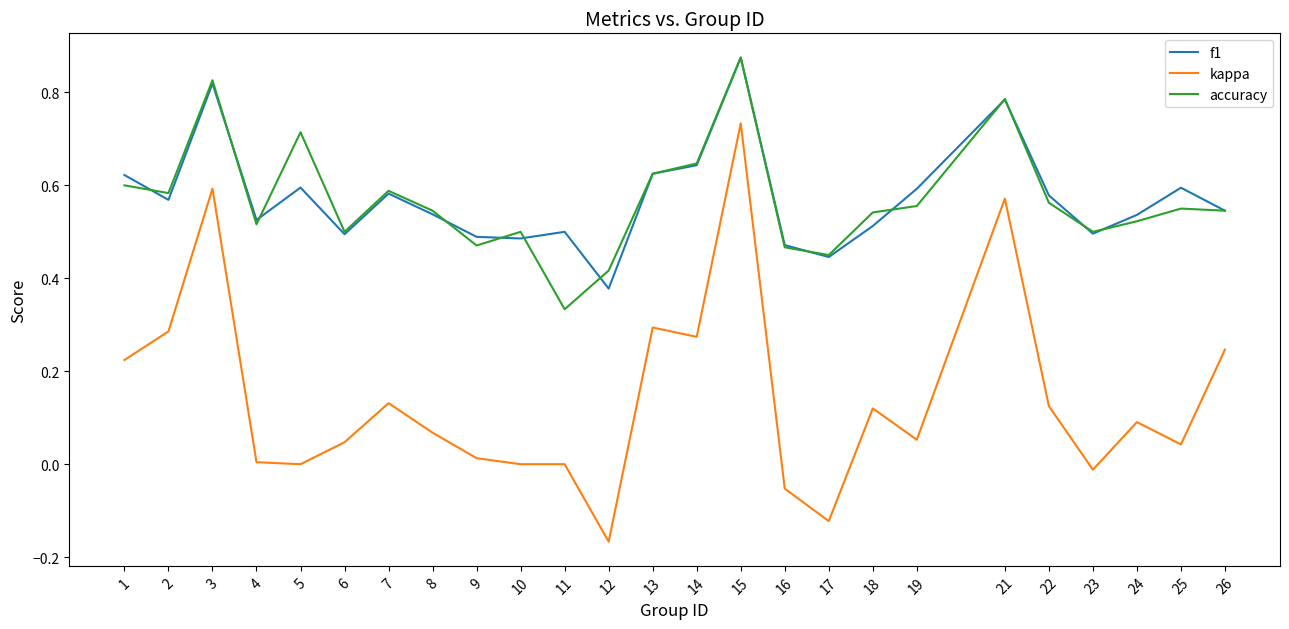

At which category is the sum across all series the highest?

15